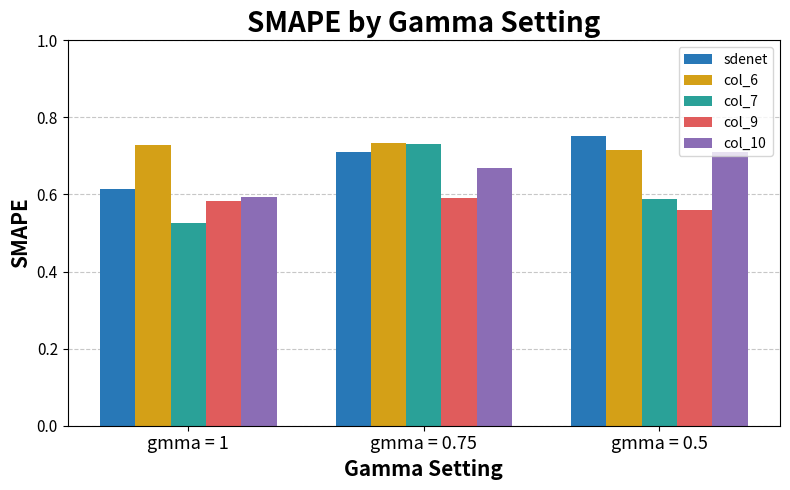

The value of col_9 at gmma = 0.5 is 0.6. True or false?

True